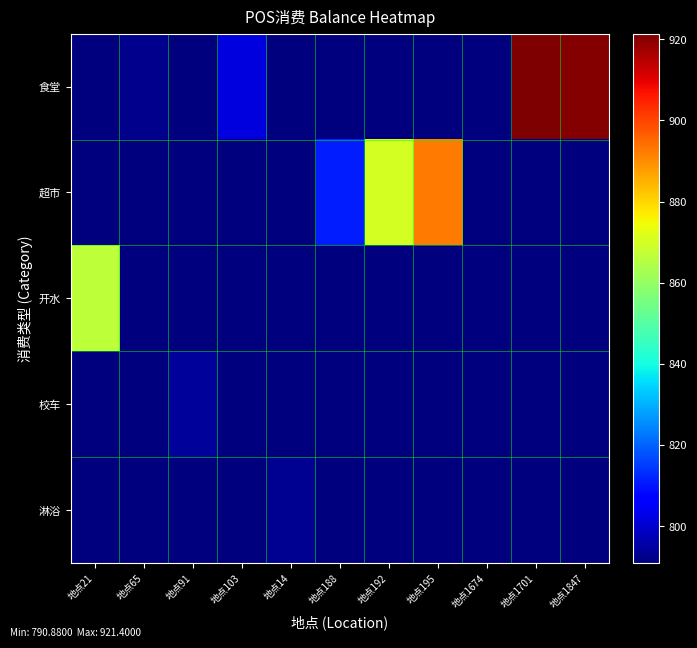

At how many categories does at least one series exceed 851?

5